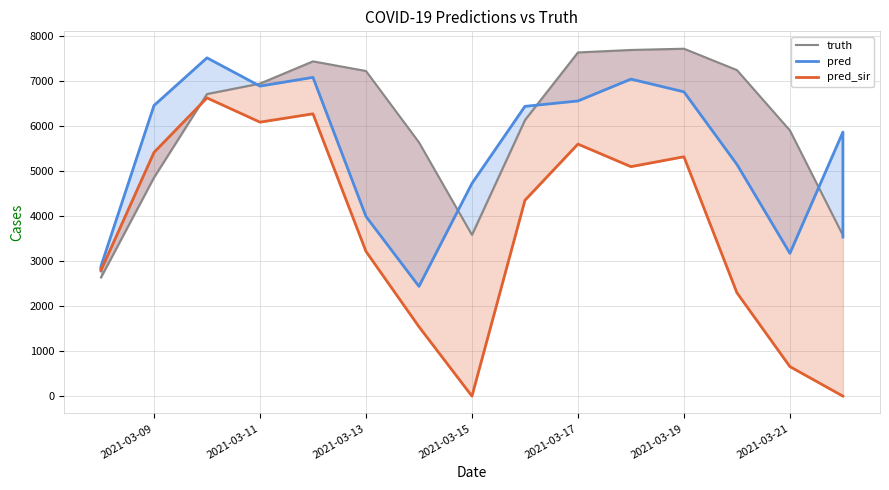

How many data points in truth are above 6134?

8